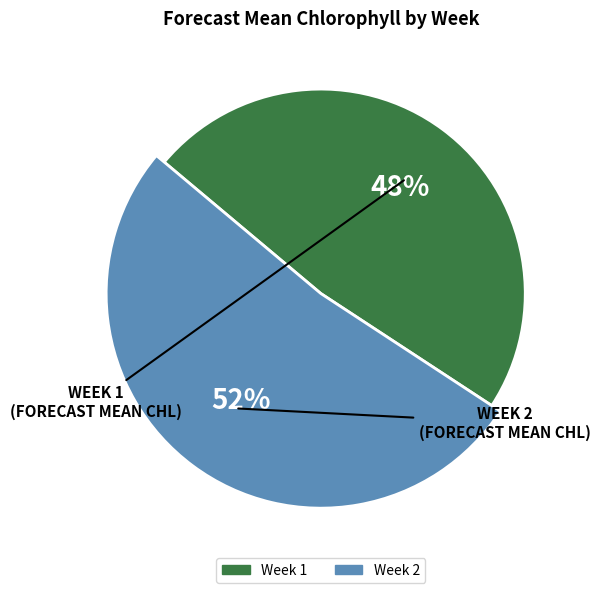

What is the majority slice?

Week 2